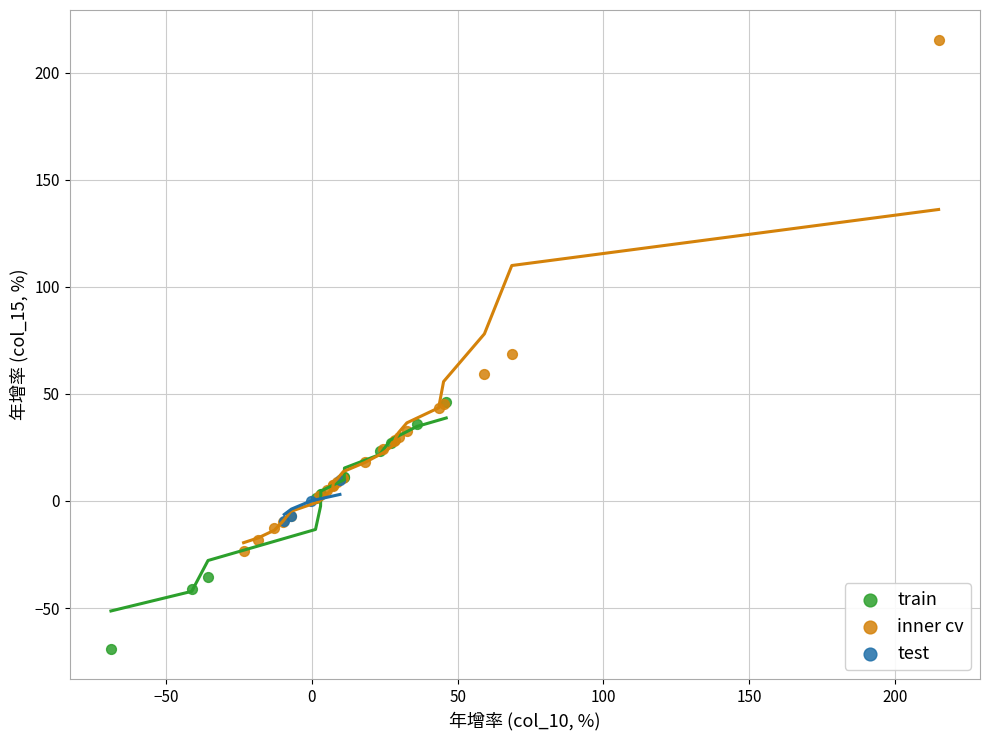

Which series has the widest spread of Y values?

inner cv